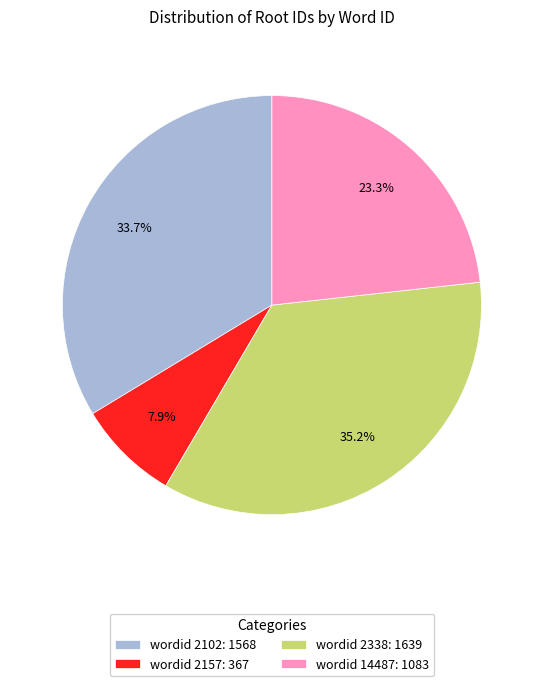

How many segments does this pie chart have?

4